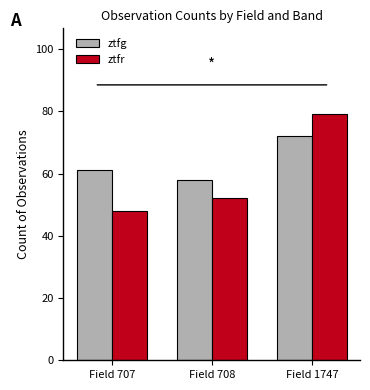

What is the value of the ztfr bar at the 1st from the left?

48